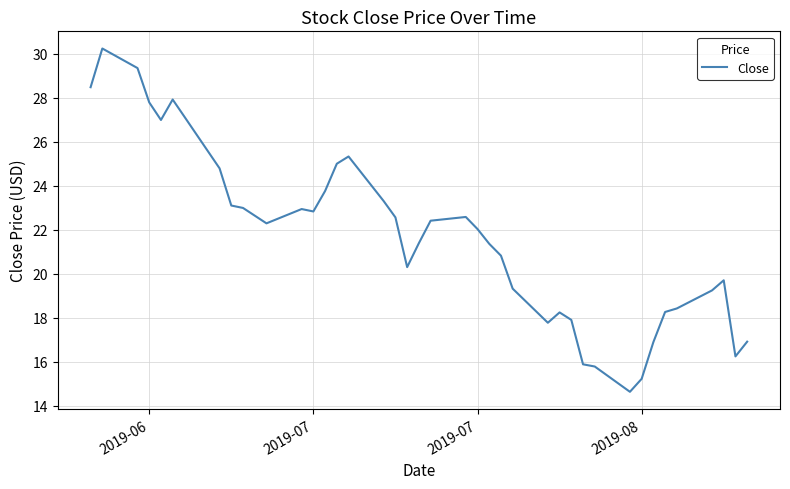

What is the minimum value shown in the chart?

14.6